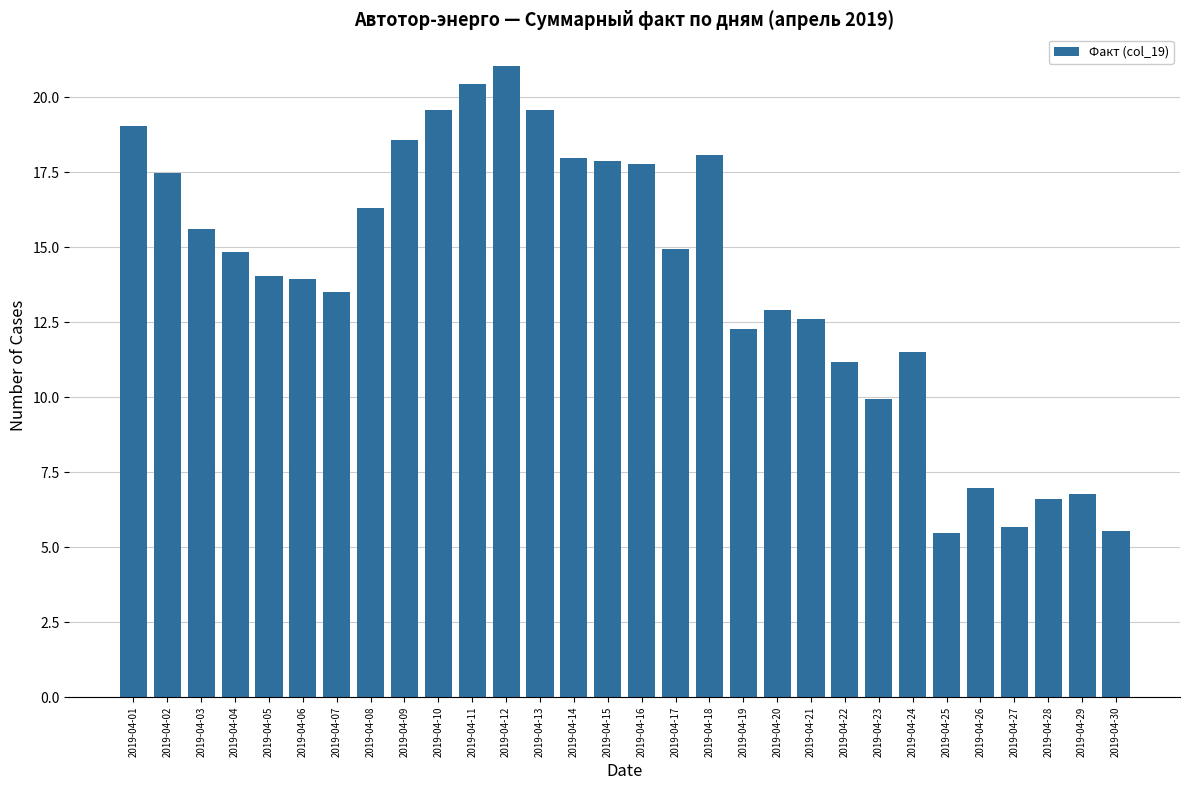

What is the sum of the values at 2019-04-11 and 2019-04-16?

38.2